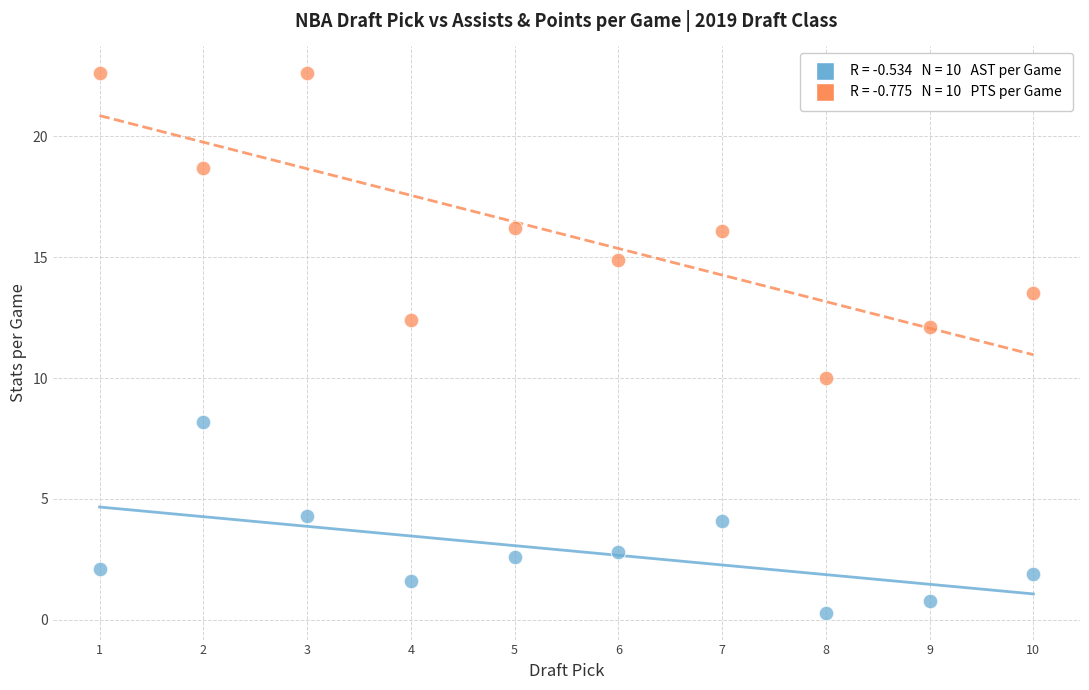

Across all data points, what is the range of Y values (max minus min)?

22.3